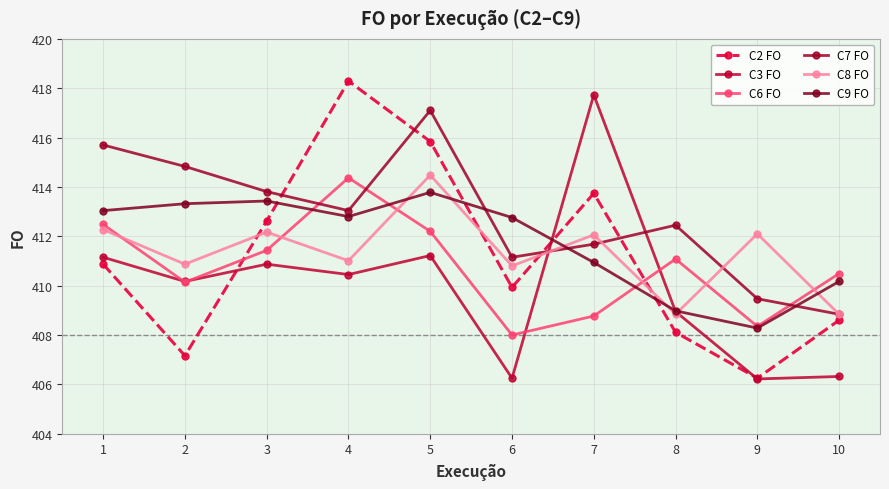

What is the approximate value of C6 FO at 10?

410.5